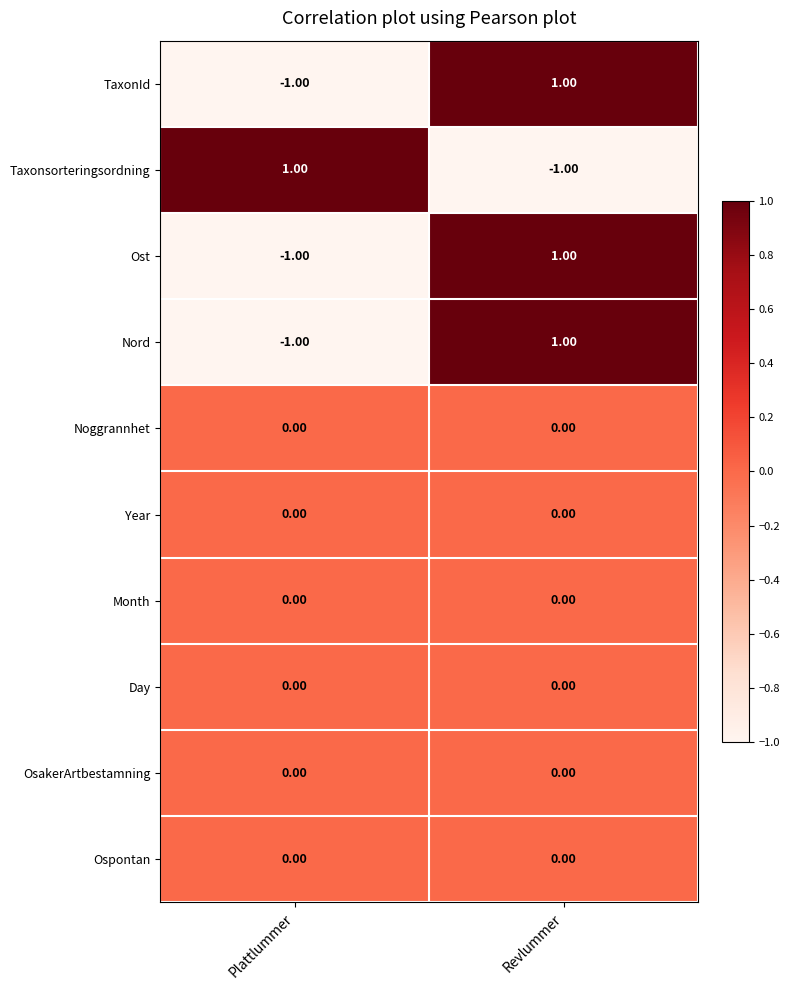

Is the value of Noggrannhet at Plattlummer greater than the value of TaxonId at Revlummer?

No